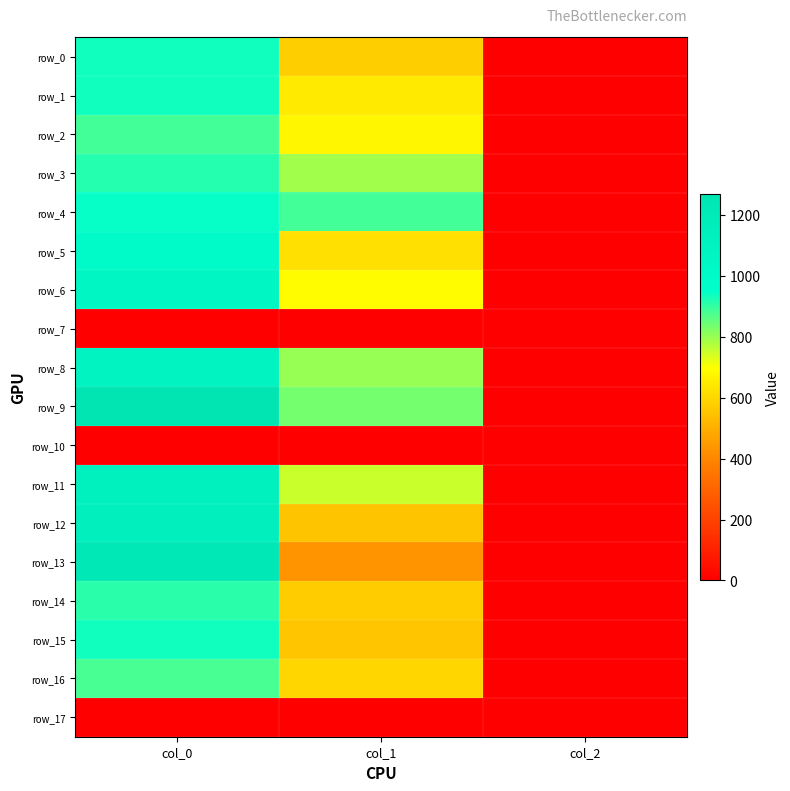

List the labels in order of row_11 value, largest first.

col_0, col_1, col_2